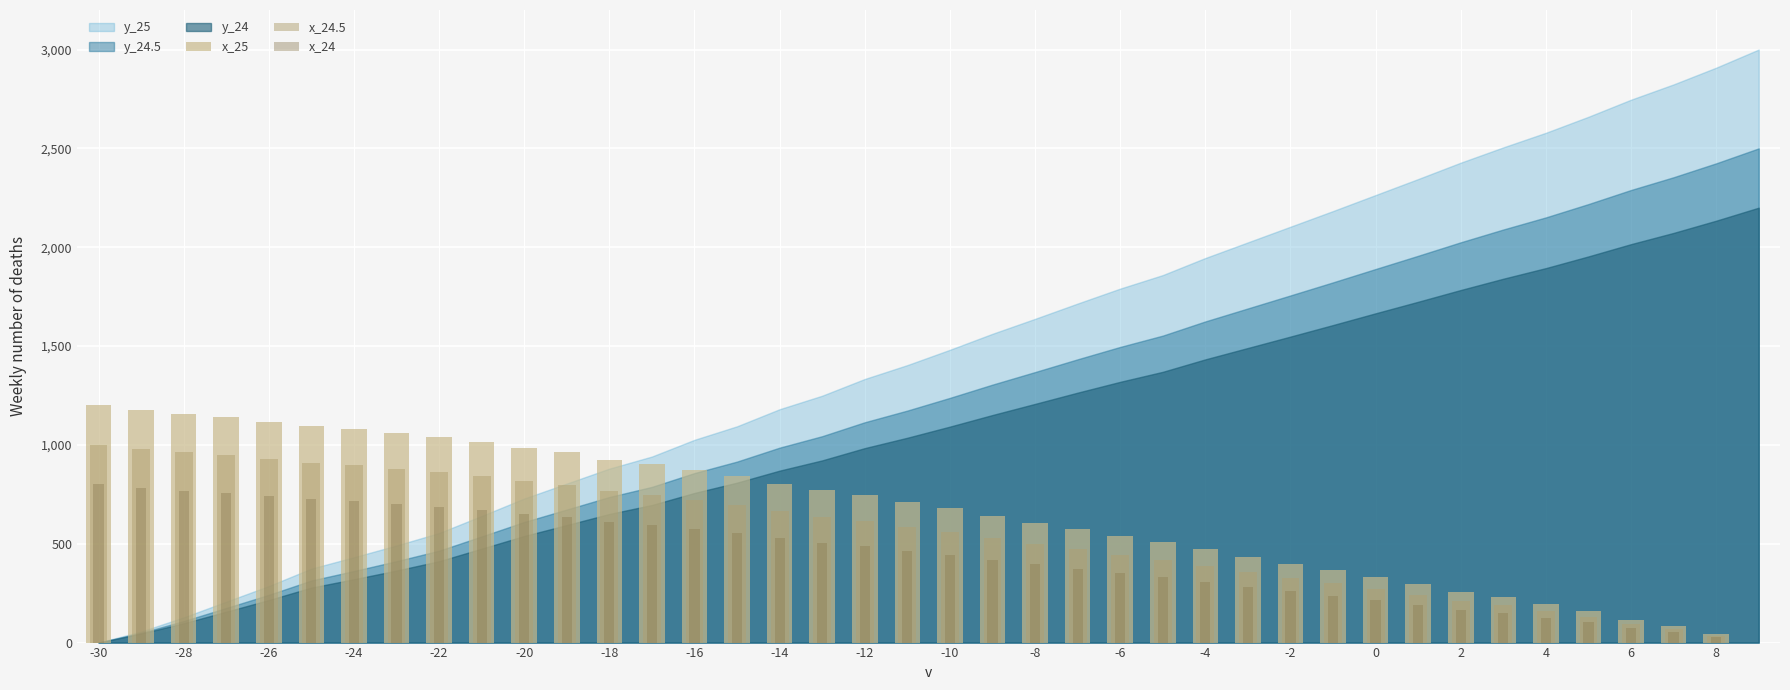

Where does the x_24 series first go above 463?

-30